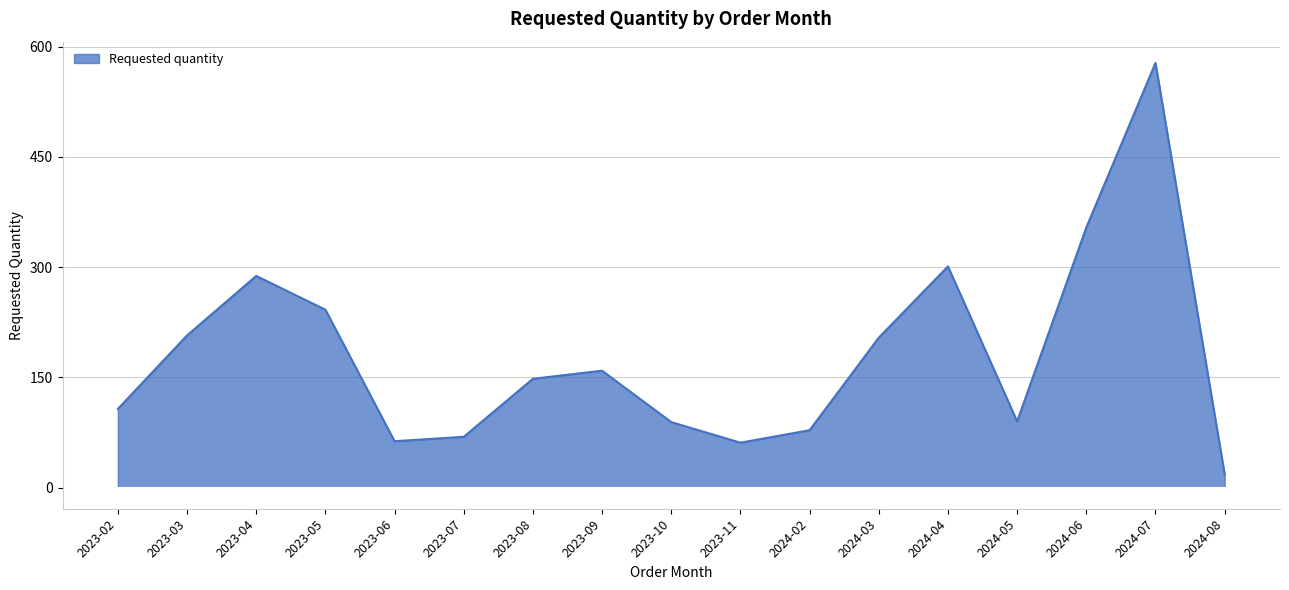

What is the difference between the values at 2023-03 and 2024-05?

117